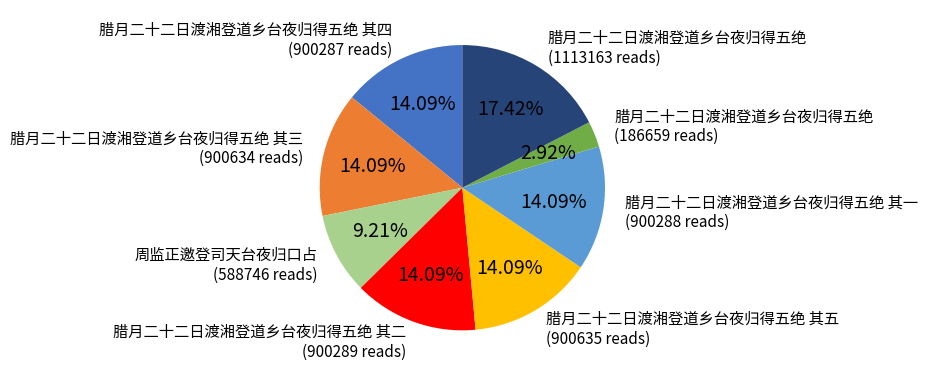

Is there any slice that represents more than half of the pie?

No